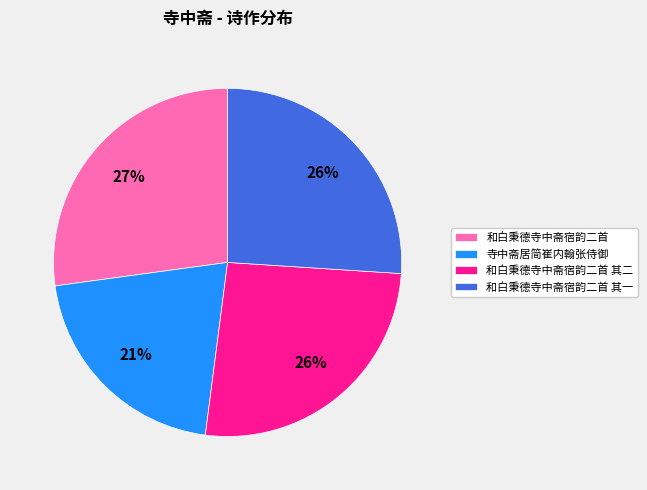

Count the number of slices in the pie.

4